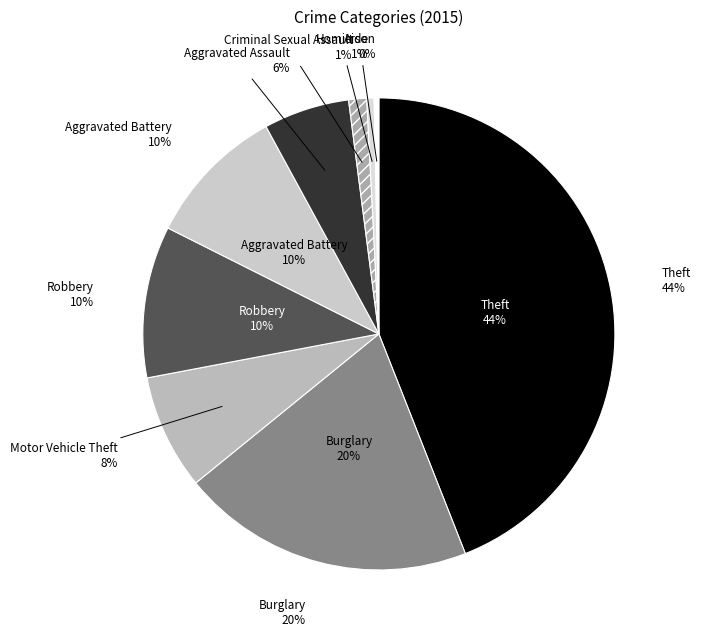

The Theft slice represents 44% of the pie. True or false?

True